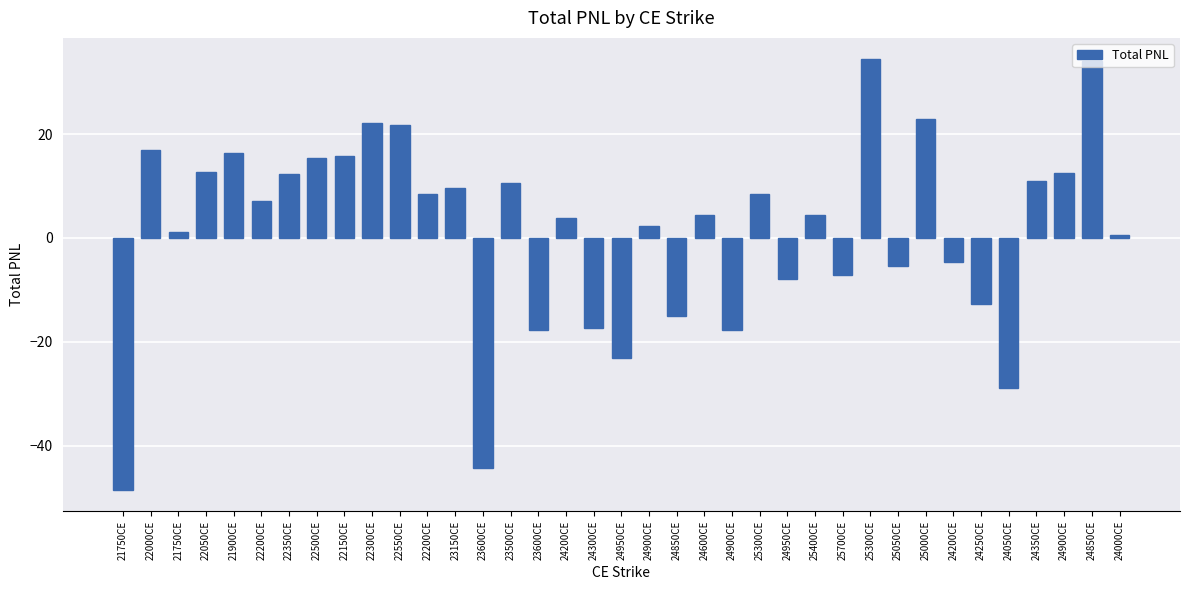

Is it true that the value at 24950CE is -7.9?

True